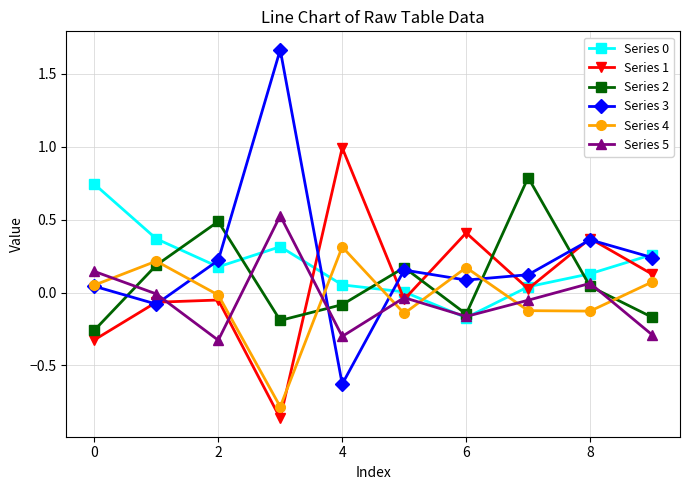

True or false: Series 0 has more than 0 interior local peaks.

True